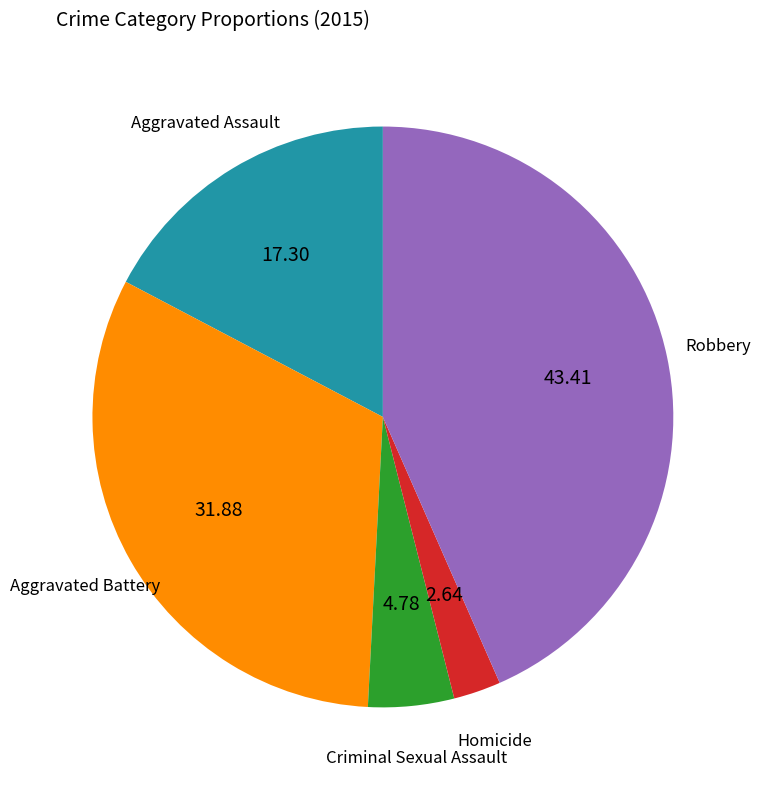

Does any single category account for the majority?

No